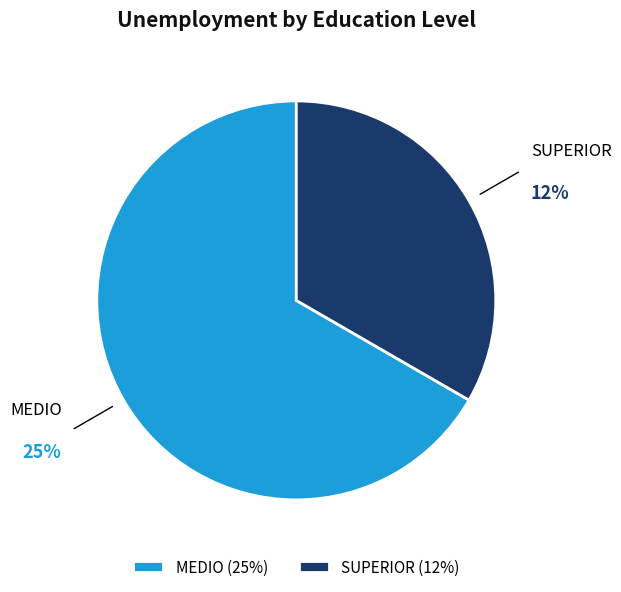

To the nearest percent, what portion does SUPERIOR represent?

33%